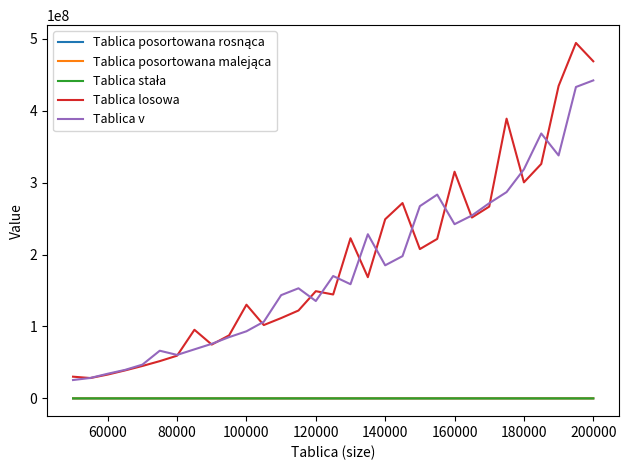

Which series has the largest range (max minus min)?

Tablica losowa